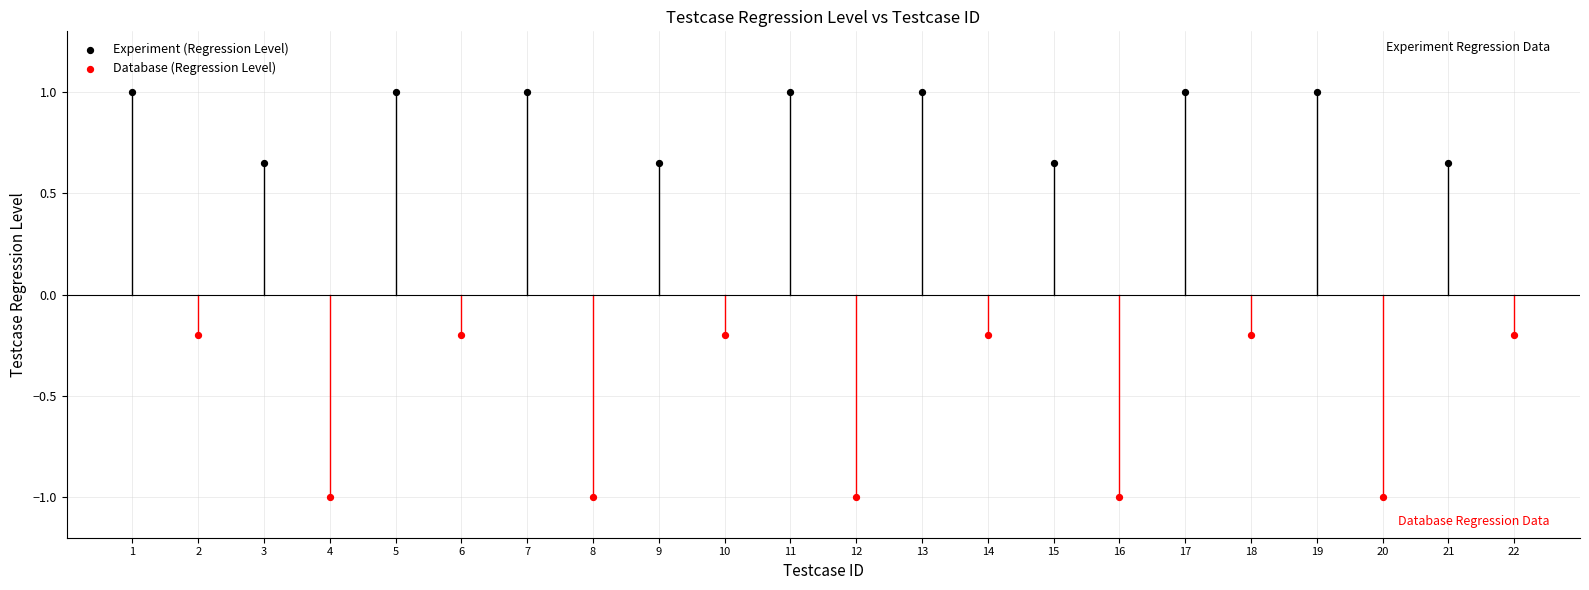

Which series reaches the minimum Y coordinate?

Database (Regression Level)